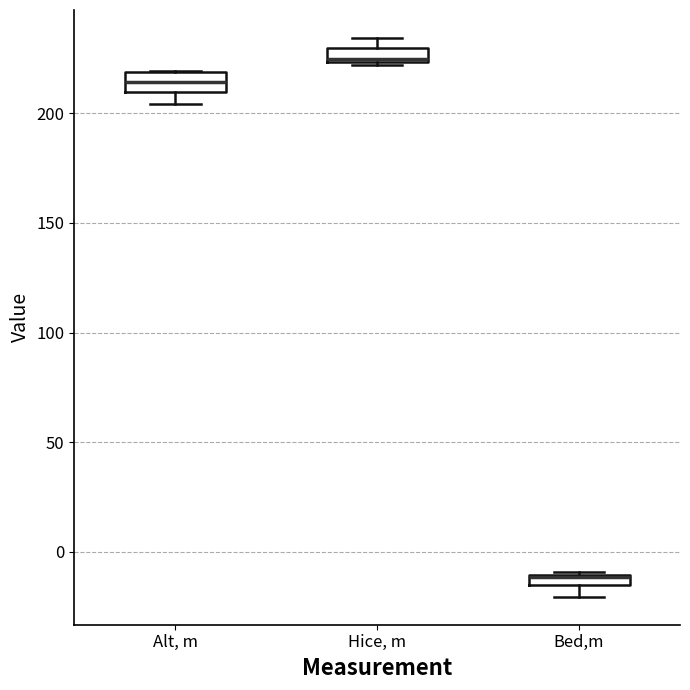

Where is the upper edge of the box for Alt, m on the y-axis? The values are not printed on the chart, so give them approximately, as read against the axis.

220